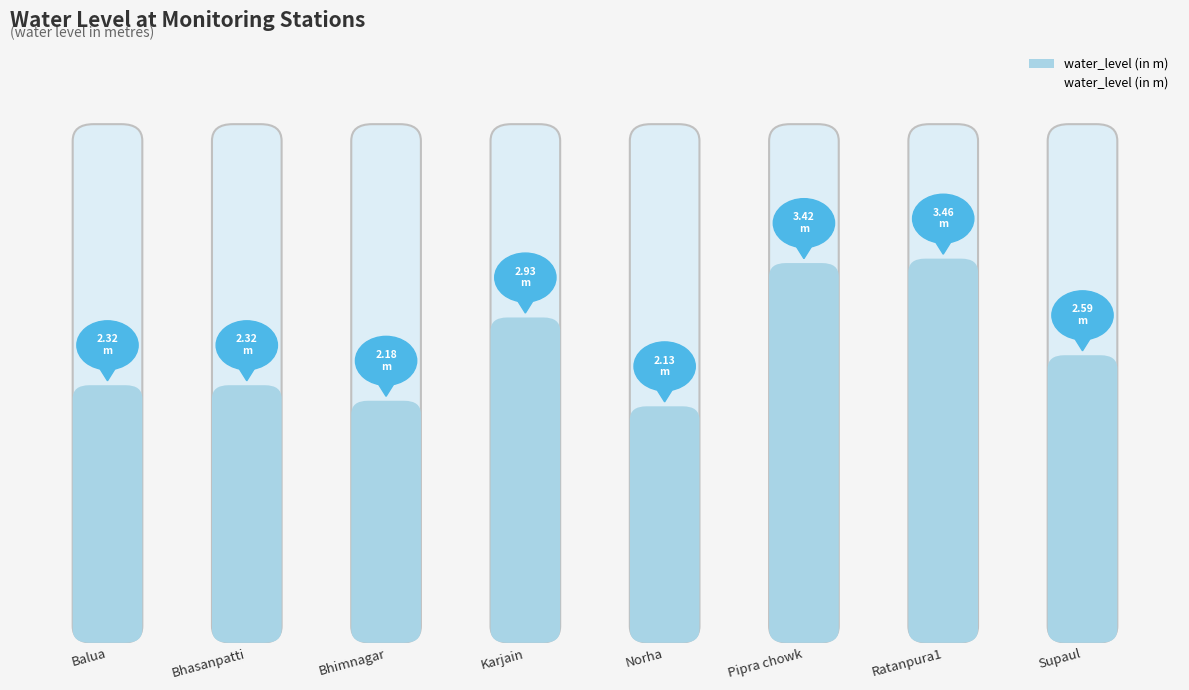

Reading left to right, extract all data points from this chart.

Balua=2.3	Bhasanpatti=2.3	Bhimnagar=2.2	Karjain=2.9	Norha=2.1	Pipra chowk=3.4	Ratanpura1=3.5	Supaul=2.6